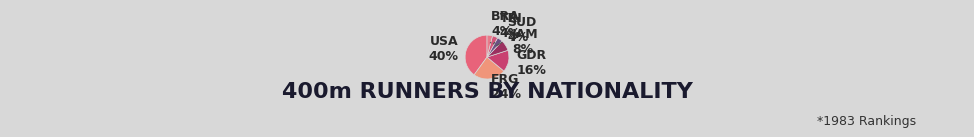

Does GDR represent more than half of the total?

No